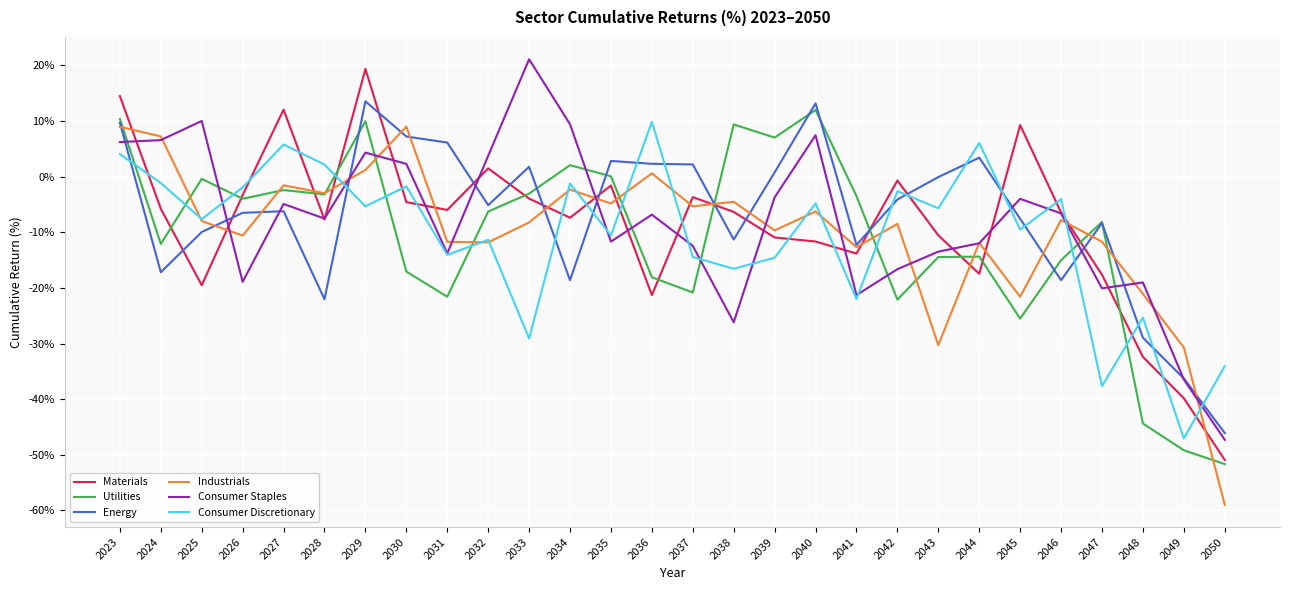

At which category does the chart reach its minimum across all series?

2050